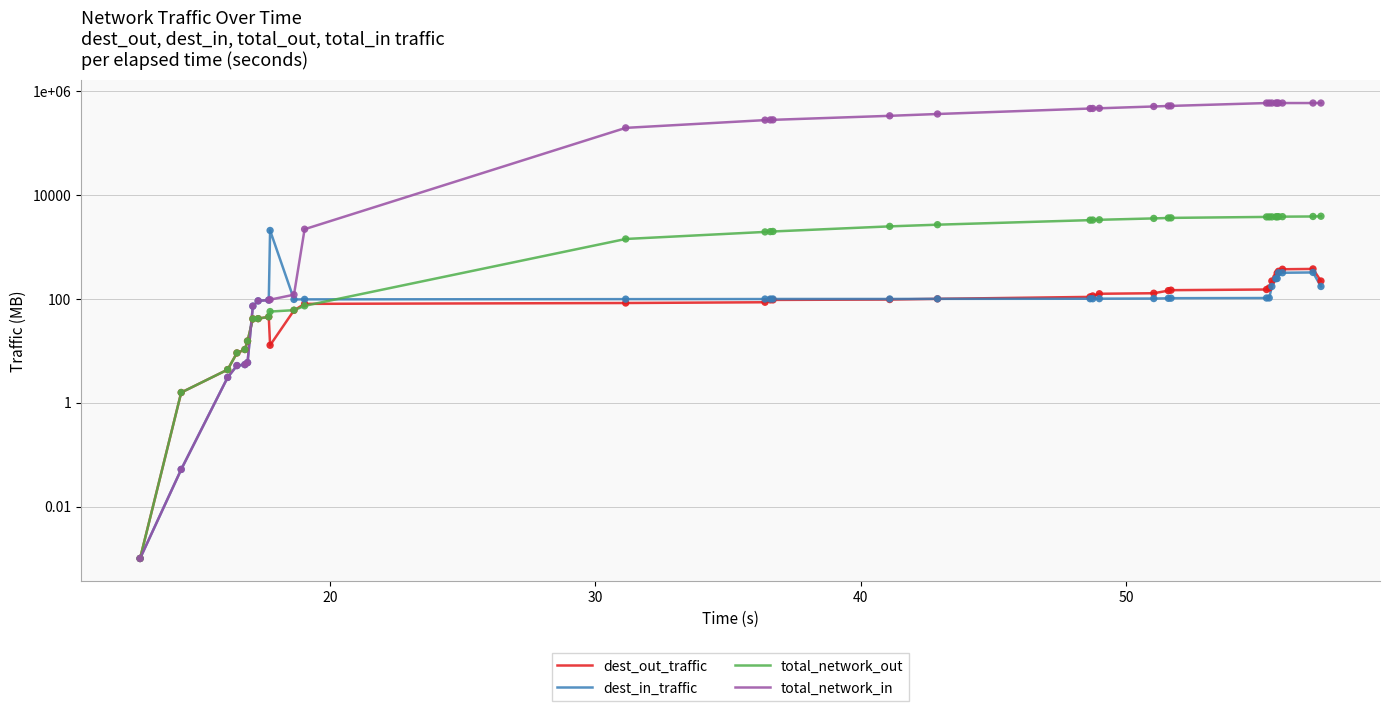

What are all the series names shown in the legend?

dest_out_traffic, dest_in_traffic, total_network_out, total_network_in